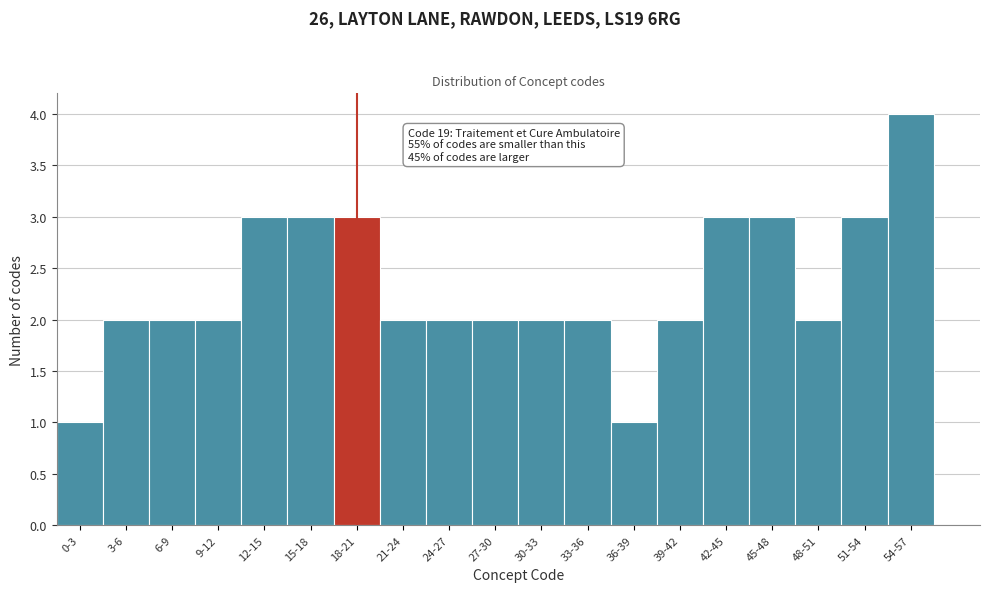

Reading right to left, extract all data points from this chart.

4	3	2	3	3	2	1	2	2	2	2	2	3	3	3	2	2	2	1